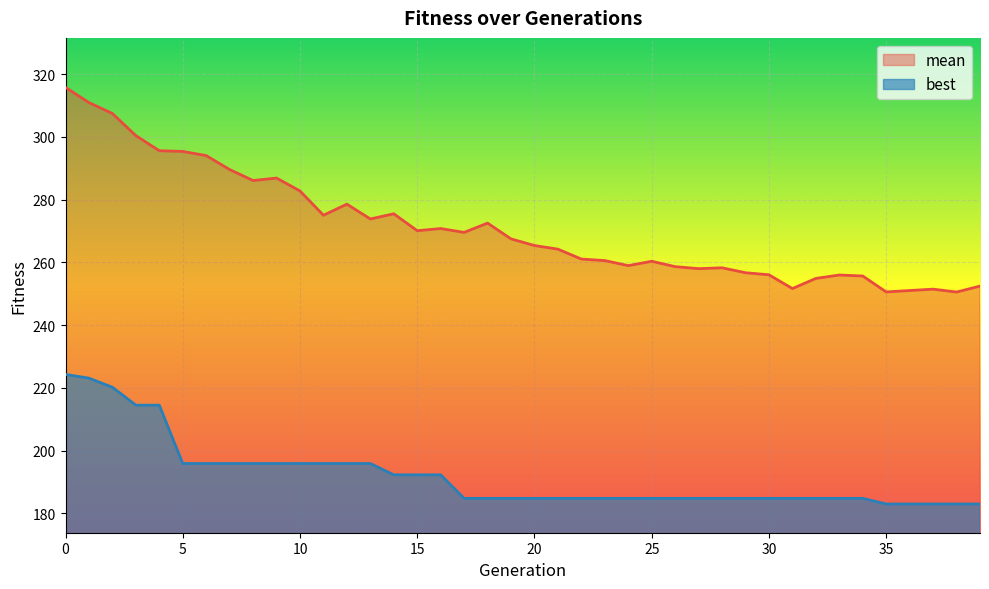

List the labels in order of best value, smallest first.

35, 36, 37, 38, 39, 17, 18, 19, 20, 21, 22, 23, 24, 25, 26, 27, 28, 29, 30, 31, 32, 33, 34, 14, 15, 16, 5, 6, 7, 8, 9, 10, 11, 12, 13, 3, 4, 2, 1, 0